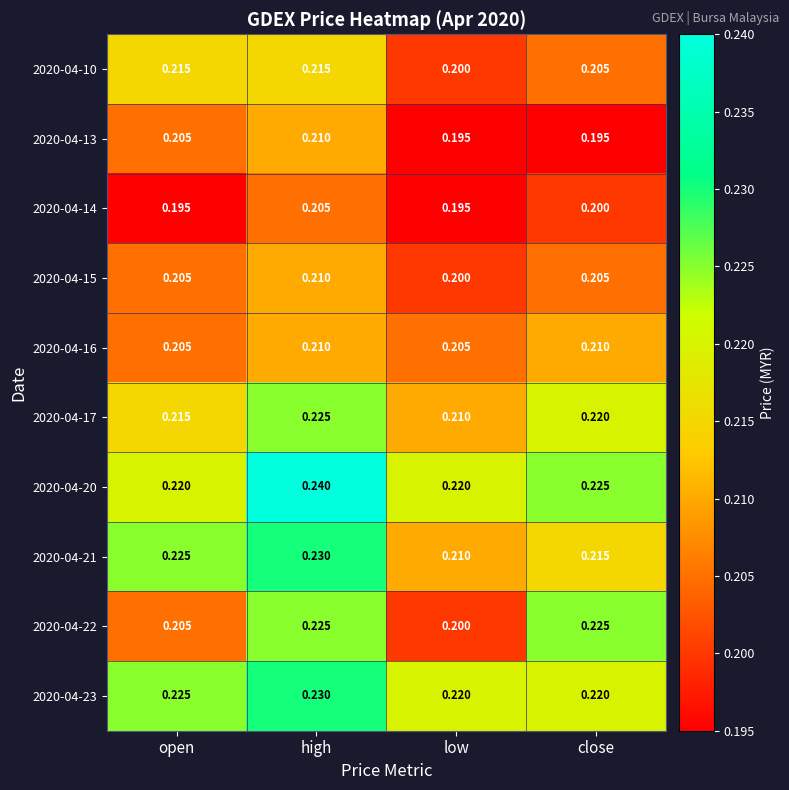

List the labels in order of 2020-04-17 value, largest first.

high, close, open, low